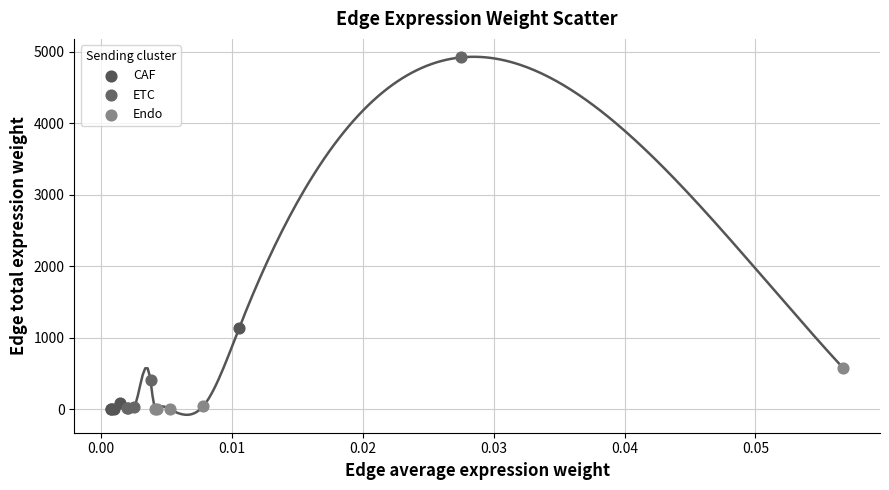

What are all the series names shown in the legend?

CAF, ETC, Endo